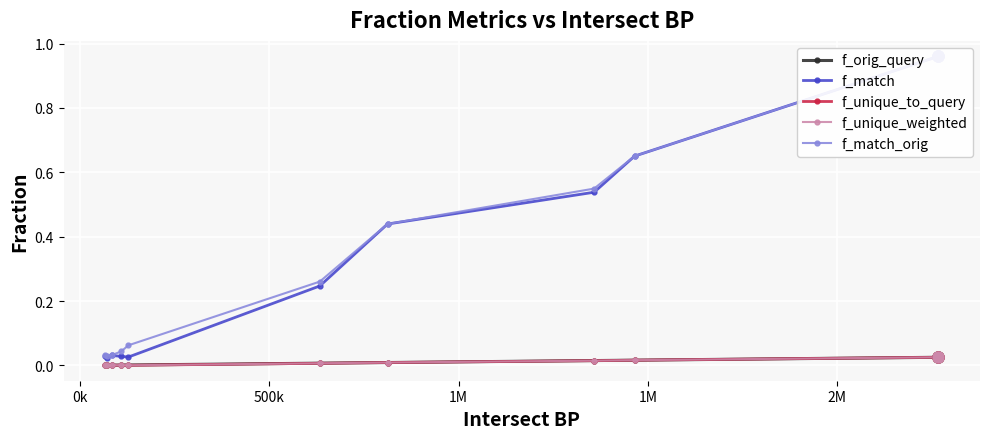

Which category has the lowest value across all series?

0k